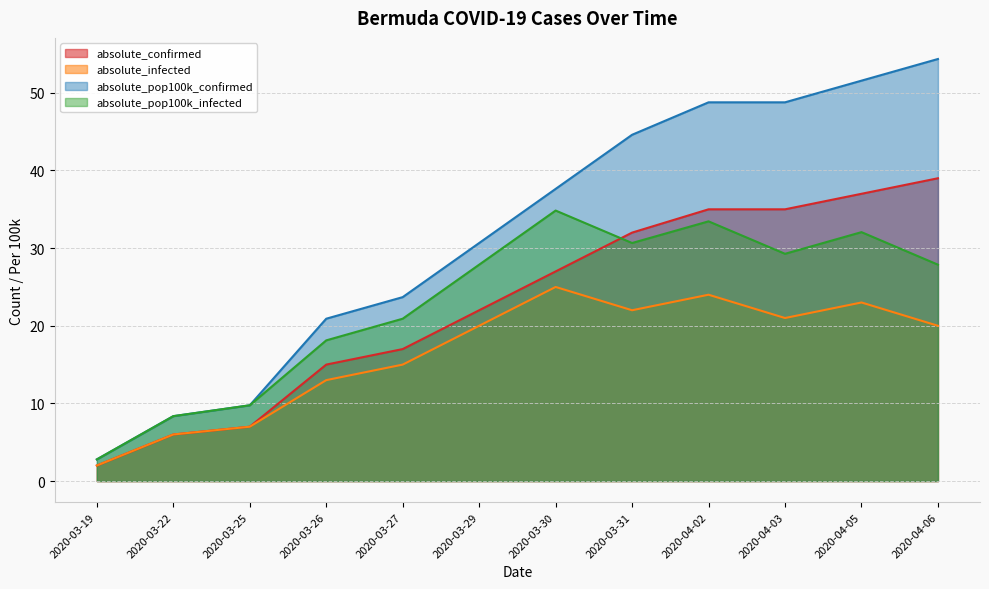

Reading left to right, what are all the values shown in this chart?

absolute_confirmed: 2.0	6.0	7.0	15.0	17.0	22.0	27.0	32.0	35.0	35.0	37.0	39.0
absolute_infected: 2.0	6.0	7.0	13.0	15.0	20.0	25.0	22.0	24.0	21.0	23.0	20.0
absolute_pop100k_confirmed: 2.8	8.4	9.8	20.9	23.7	30.7	37.6	44.6	48.8	48.8	51.6	54.4
absolute_pop100k_infected: 2.8	8.4	9.8	18.1	20.9	27.9	34.8	30.7	33.5	29.3	32.1	27.9